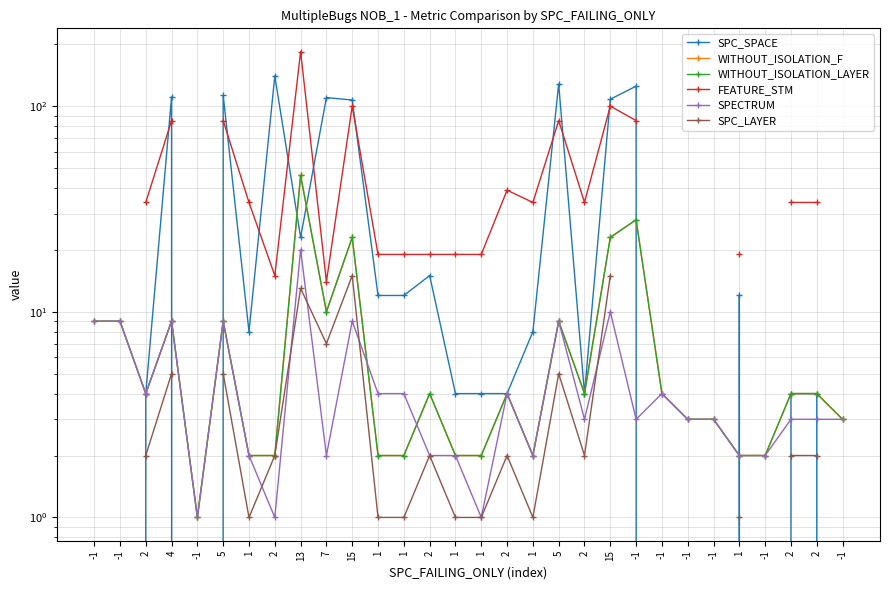

How many SPC_LAYER values are between 1 and 15?

21